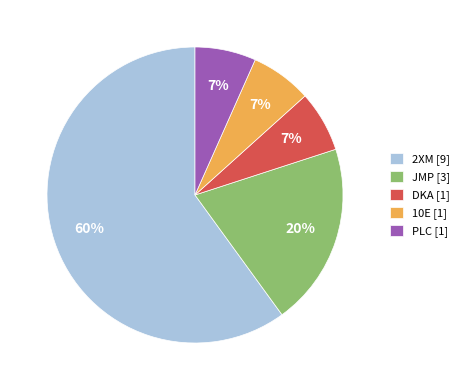

To the nearest percent, what is the average slice percentage?

20%